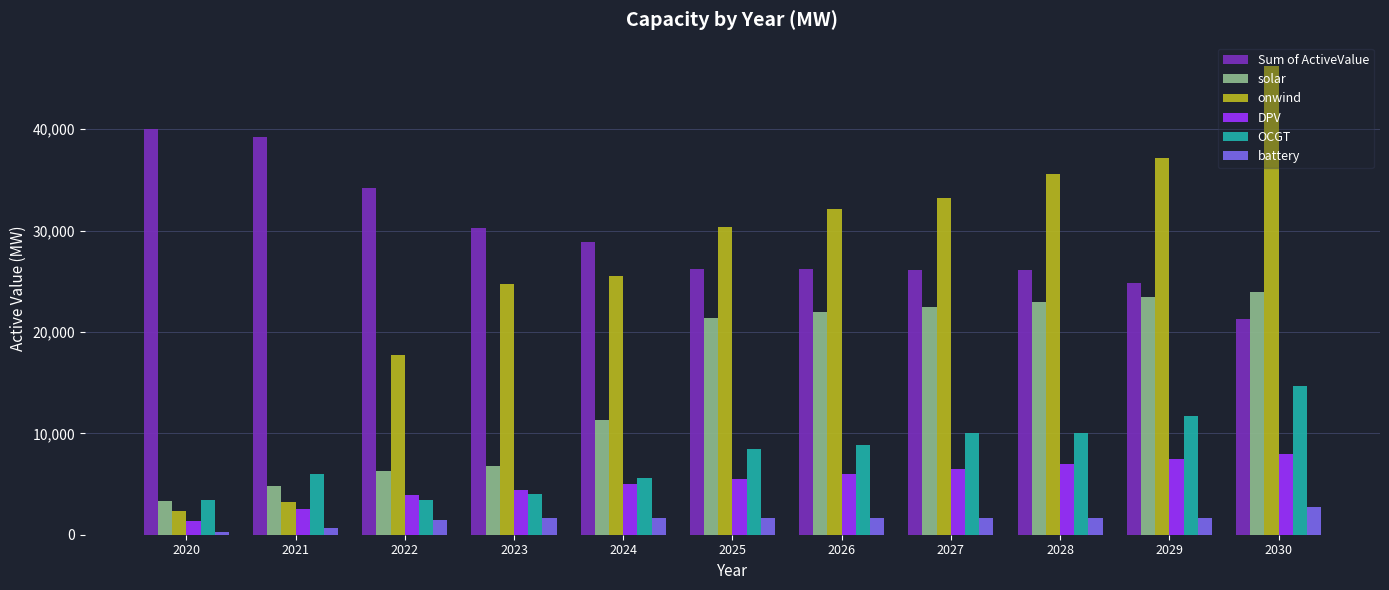

Is it true that OCGT equals 3405.0 at 2020?

True